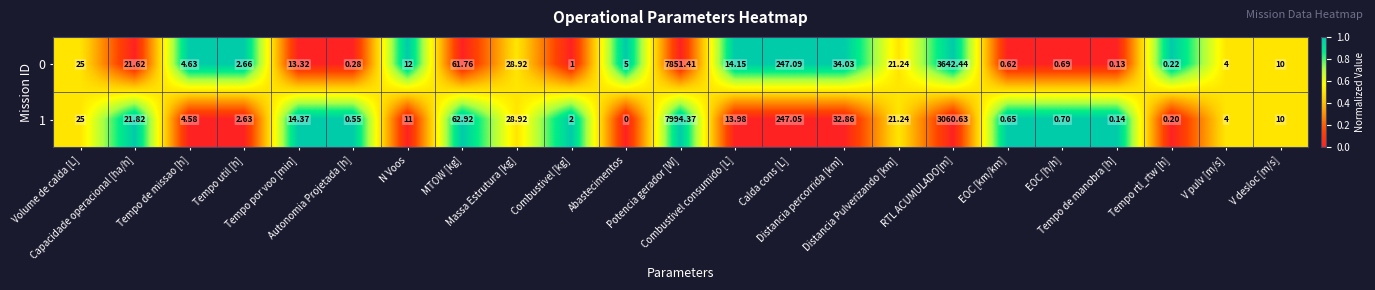

At how many categories does at least one series exceed 0?

23